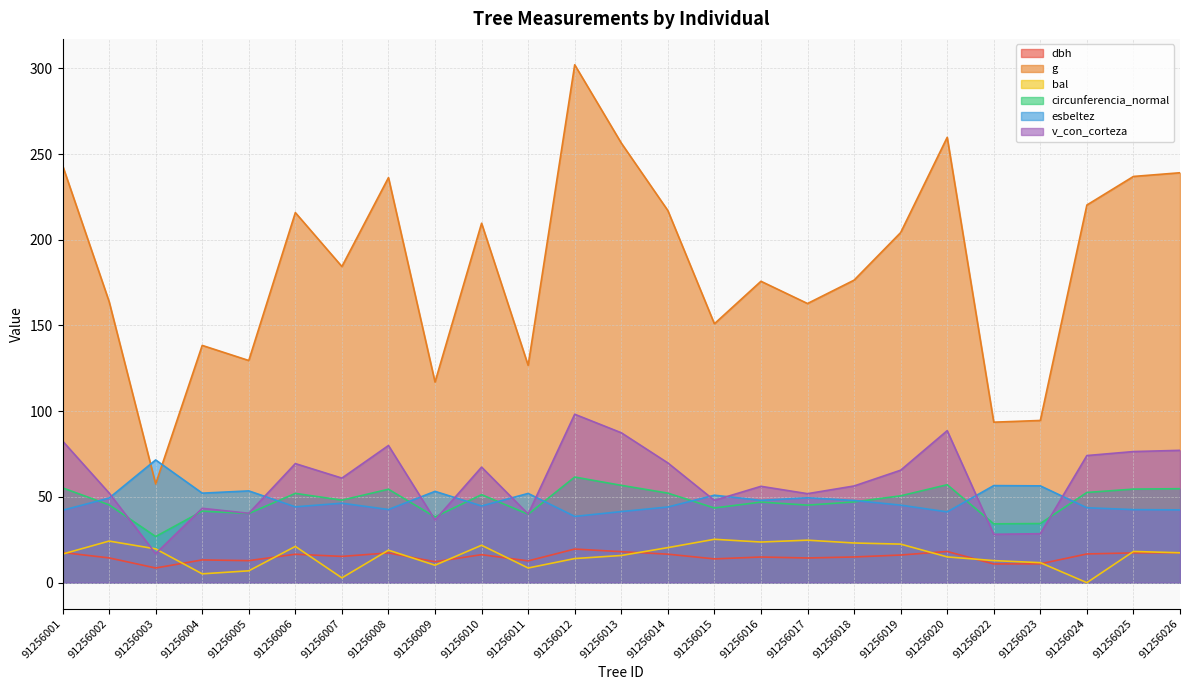

Rank the series at 91256020 from lowest to highest value.

bal, dbh, esbeltez, circunferencia_normal, v_con_corteza, g